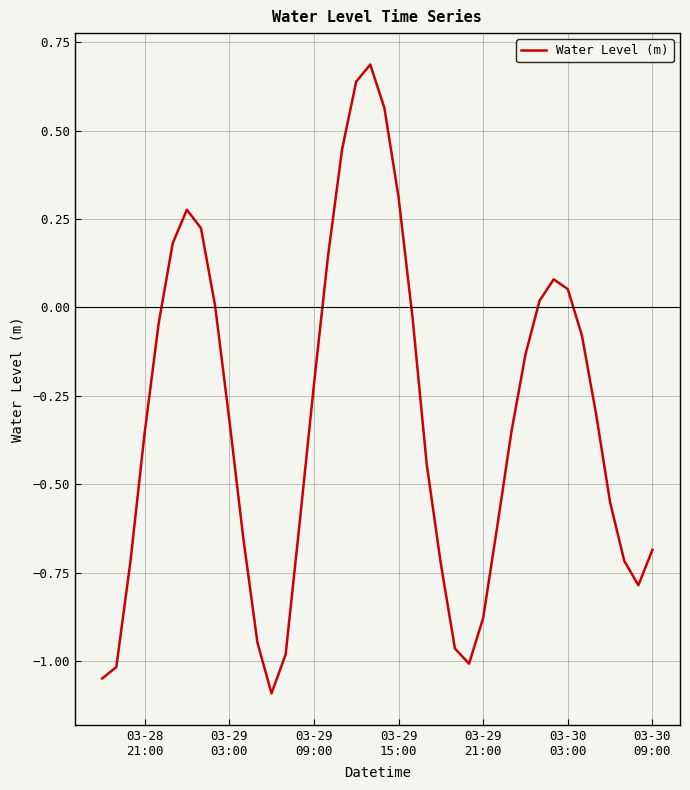

What is the smallest value displayed?

-1.1